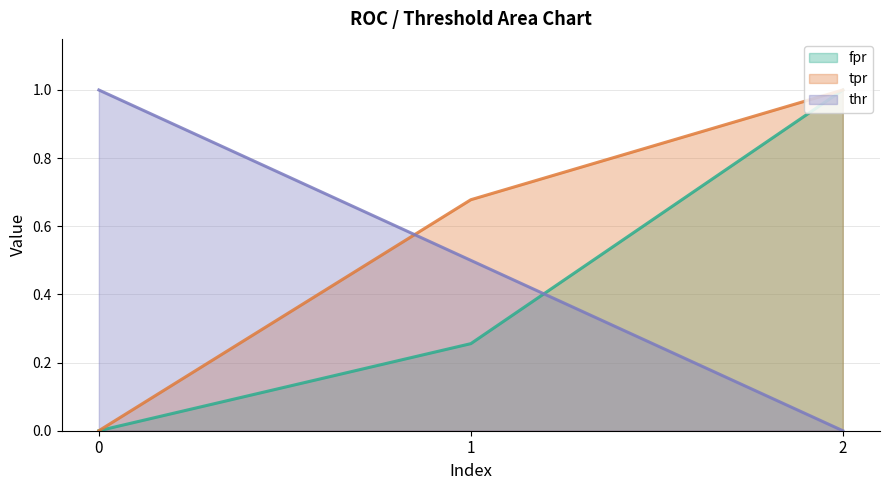

At which label is thr closest to 0?

2